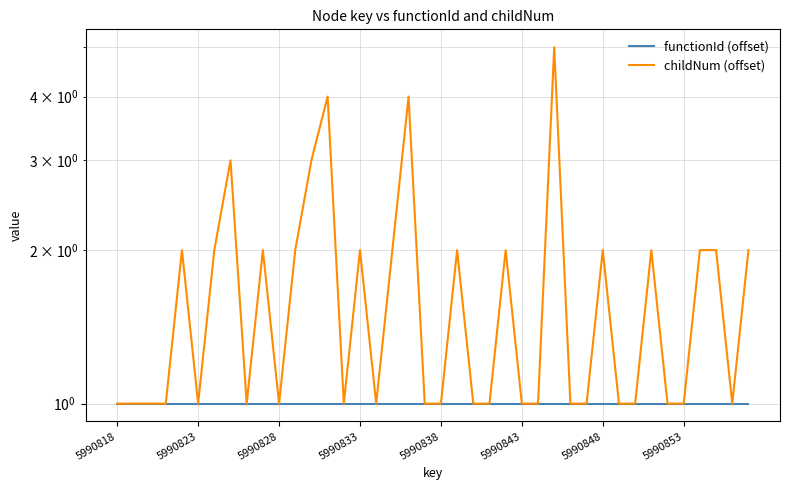

What are all the series names shown in the legend?

functionId (offset), childNum (offset)